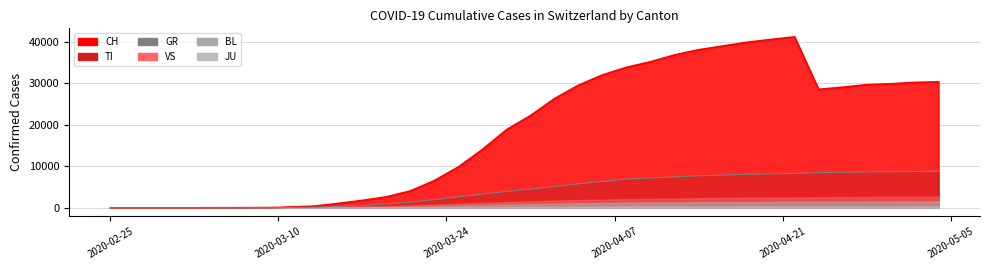

List the labels in order of CH value, largest first.

2020-04-22, 2020-04-20, 2020-04-18, 2020-04-16, 2020-04-14, 2020-04-12, 2020-04-10, 2020-04-08, 2020-04-06, 2020-05-04, 2020-05-02, 2020-04-30, 2020-04-28, 2020-04-04, 2020-04-26, 2020-04-24, 2020-04-02, 2020-03-31, 2020-03-29, 2020-03-27, 2020-03-25, 2020-03-23, 2020-03-21, 2020-03-19, 2020-03-17, 2020-03-15, 2020-03-13, 2020-03-11, 2020-03-10, 2020-03-09, 2020-03-07, 2020-03-05, 2020-02-25, 2020-02-26, 2020-02-27, 2020-02-28, 2020-02-29, 2020-03-01, 2020-03-02, 2020-03-03